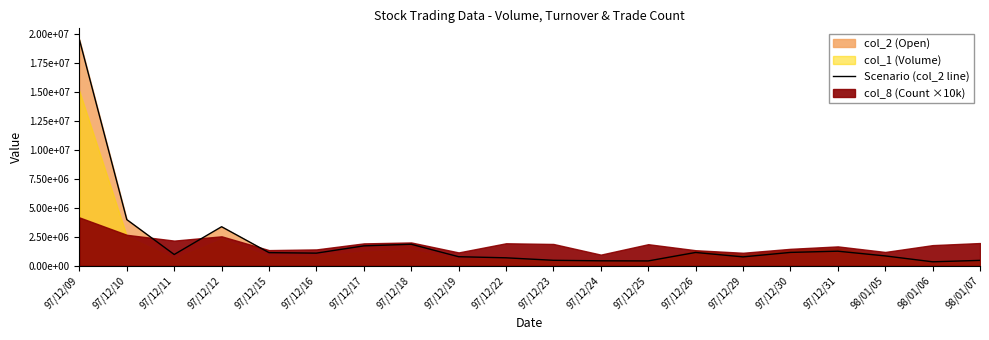

Rank the categories by value from lowest to highest.

98/01/06, 97/12/25, 97/12/24, 98/01/07, 97/12/23, 97/12/22, 97/12/29, 97/12/19, 98/01/05, 97/12/11, 97/12/16, 97/12/15, 97/12/26, 97/12/30, 97/12/31, 97/12/17, 97/12/18, 97/12/12, 97/12/10, 97/12/09